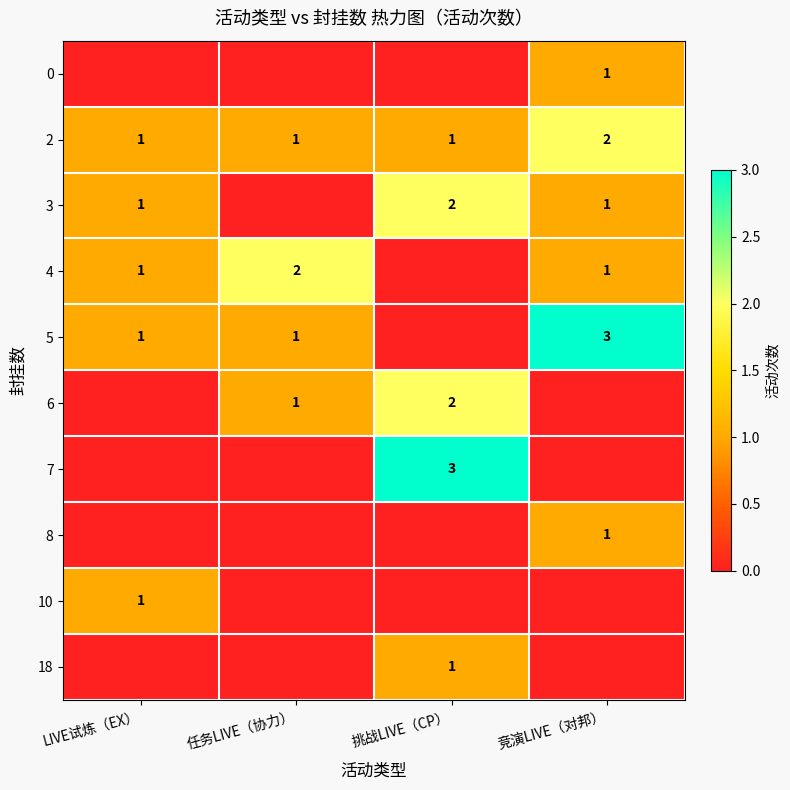

True or false: 3 has a value of 2 at 挑战LIVE（CP）.

True